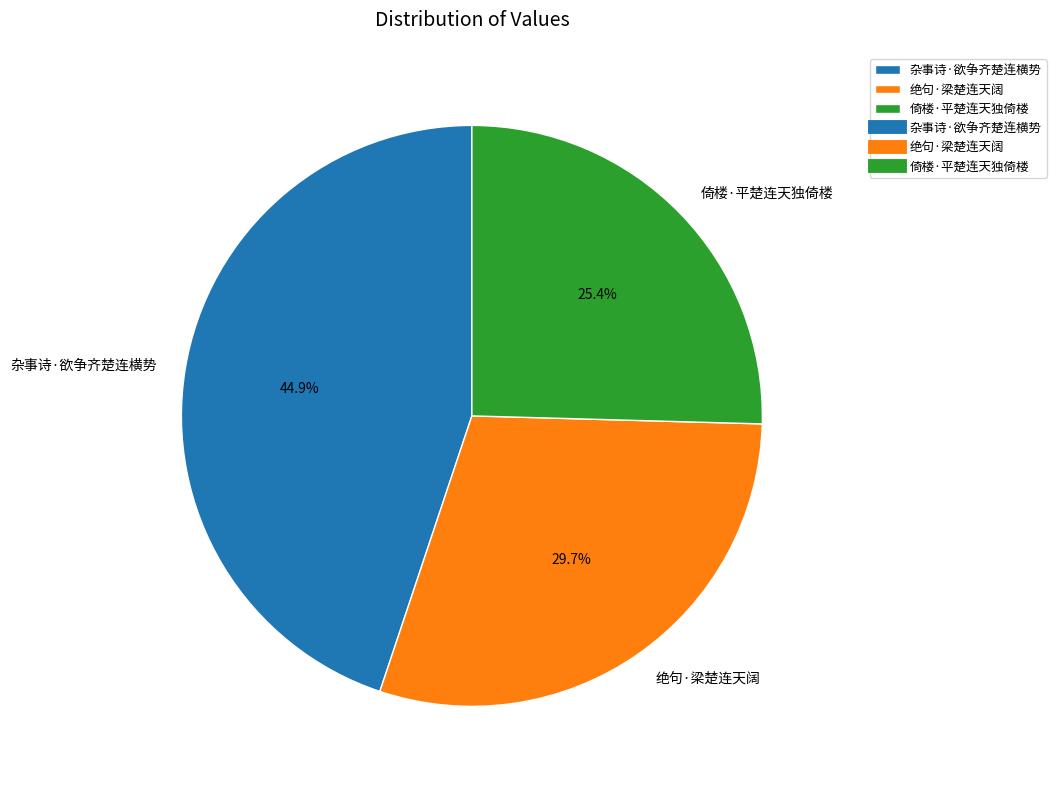

Does 杂事诗·欲争齐楚连横势 represent more than half of the total?

No